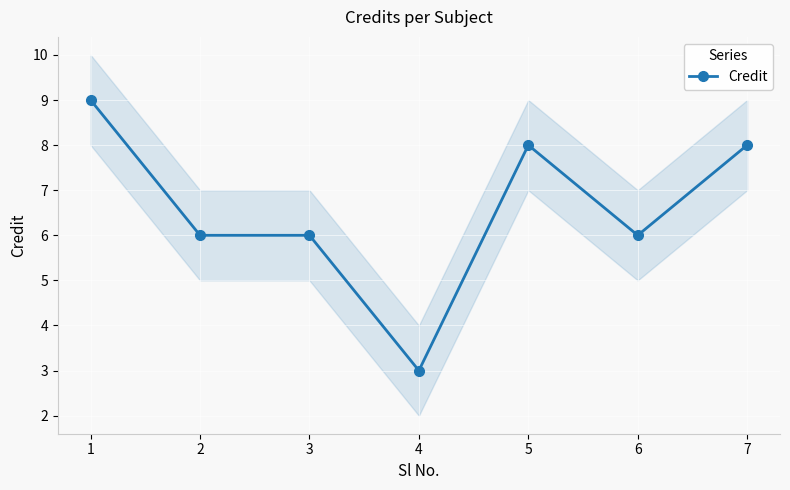

Reading left to right, what are all the values shown in this chart?

9	6	6	3	8	6	8